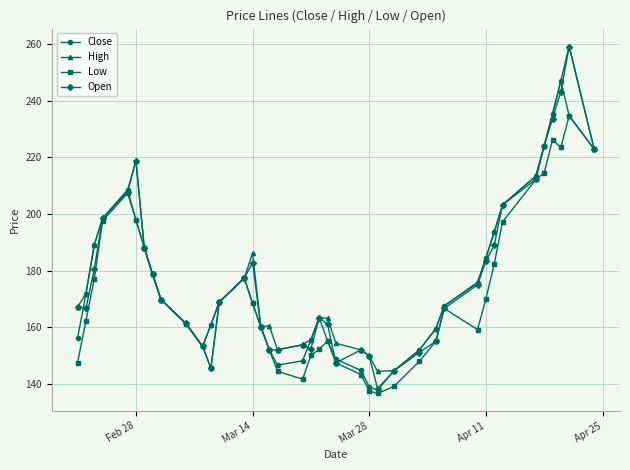

What is the value of the Open point at the 38th from the left?

243.2